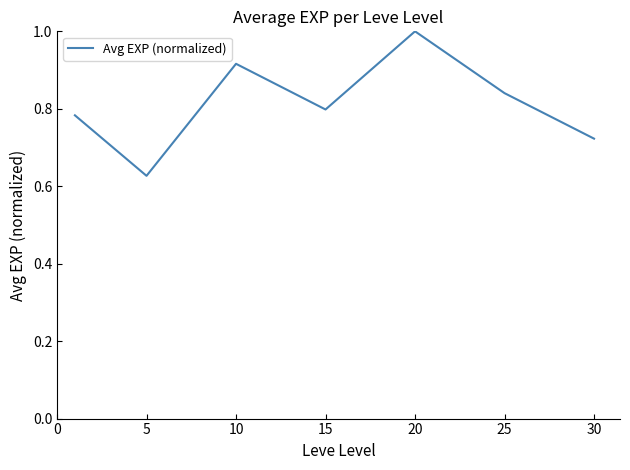

Count the number of data series in this chart.

1